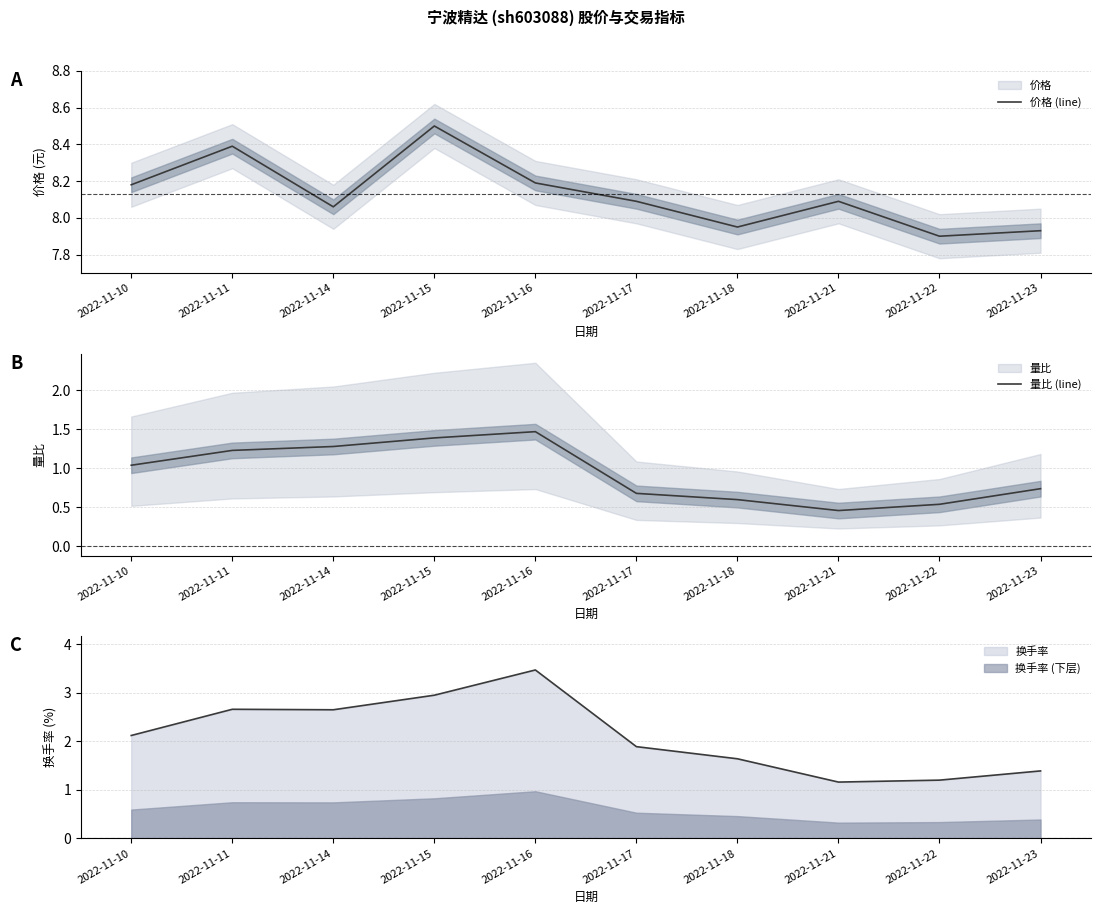

Which has a higher value, 2022-11-14 or 2022-11-15?

2022-11-15